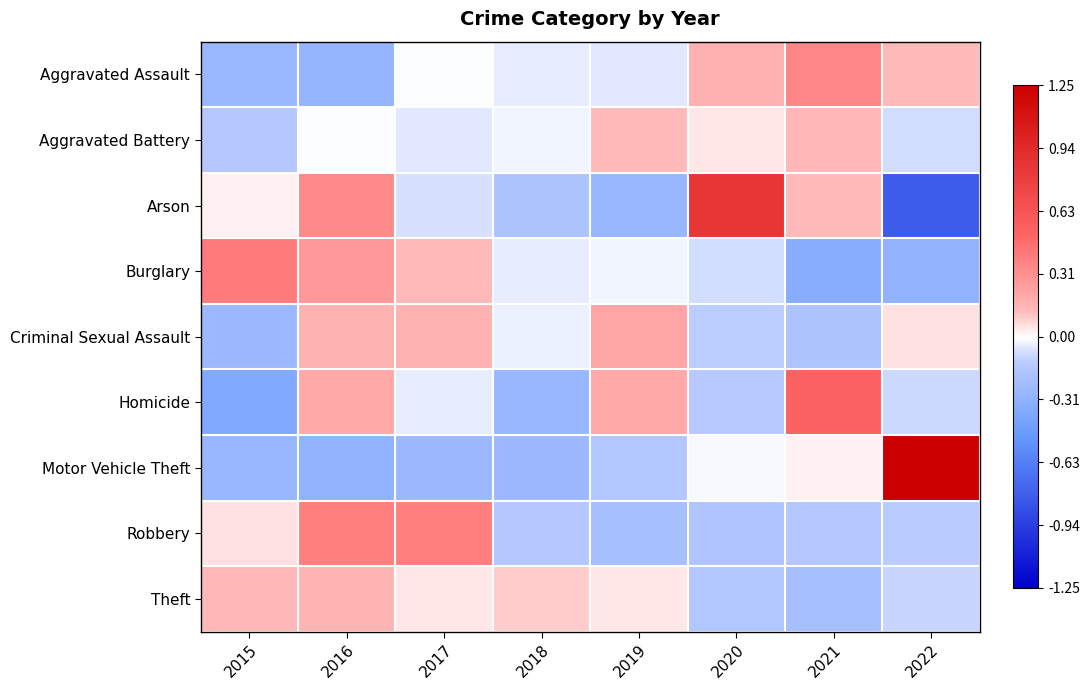

Reading left to right, list all the values displayed in this chart.

Aggravated Assault: 2015=-0.3	2016=-0.3	2017=-0.0	2018=-0.0	2019=-0.1	2020=0.2	2021=0.4	2022=0.1
Aggravated Battery: 2015=-0.2	2016=-0.0	2017=-0.1	2018=-0.0	2019=0.1	2020=0.0	2021=0.1	2022=-0.1
Arson: 2015=0.0	2016=0.3	2017=-0.1	2018=-0.2	2019=-0.3	2020=0.8	2021=0.1	2022=-0.8
Burglary: 2015=0.4	2016=0.3	2017=0.1	2018=-0.0	2019=-0.0	2020=-0.1	2021=-0.3	2022=-0.3
Criminal Sexual Assault: 2015=-0.3	2016=0.2	2017=0.2	2018=-0.0	2019=0.2	2020=-0.1	2021=-0.2	2022=0.0
Homicide: 2015=-0.4	2016=0.2	2017=-0.0	2018=-0.3	2019=0.2	2020=-0.1	2021=0.5	2022=-0.1
Motor Vehicle Theft: 2015=-0.3	2016=-0.3	2017=-0.3	2018=-0.3	2019=-0.2	2020=-0.0	2021=0.0	2022=1.3
Robbery: 2015=0.1	2016=0.4	2017=0.4	2018=-0.2	2019=-0.2	2020=-0.2	2021=-0.2	2022=-0.1
Theft: 2015=0.1	2016=0.2	2017=0.0	2018=0.1	2019=0.0	2020=-0.2	2021=-0.2	2022=-0.1